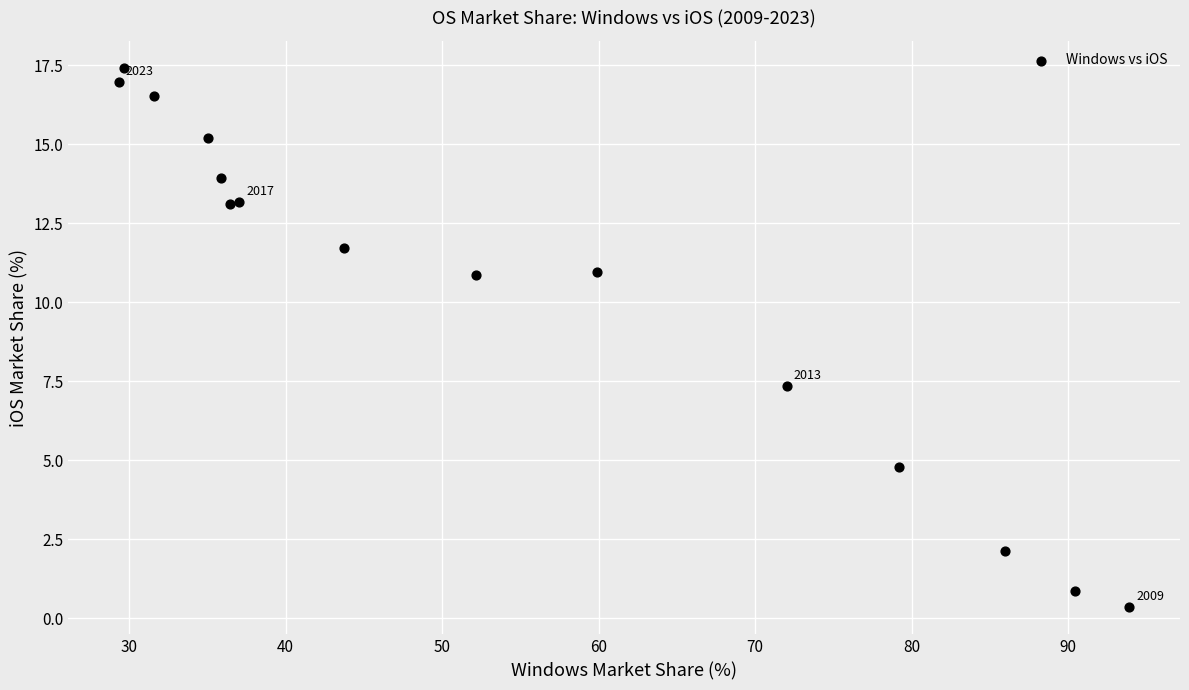

What Y value in the scatter plot is closest to 8?

7.4